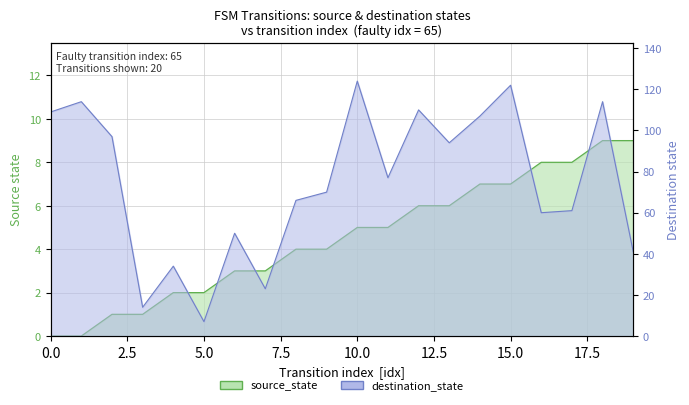

The value of destination_state at 16 is 60. True or false?

True